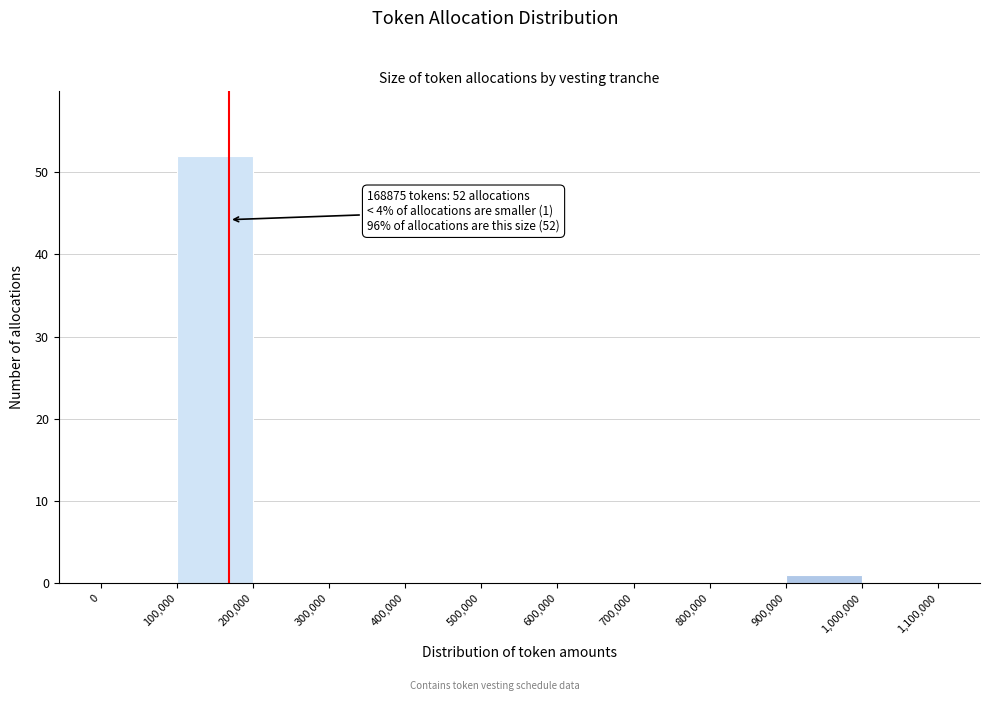

Which range on the x-axis has the tallest bar?

100,000 to 200,000